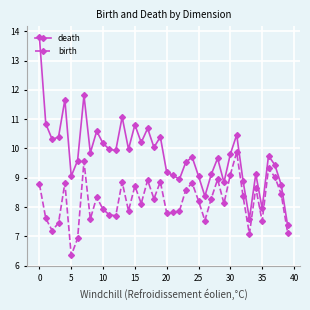

Rank the series by their average value, from lowest to highest.

birth, death